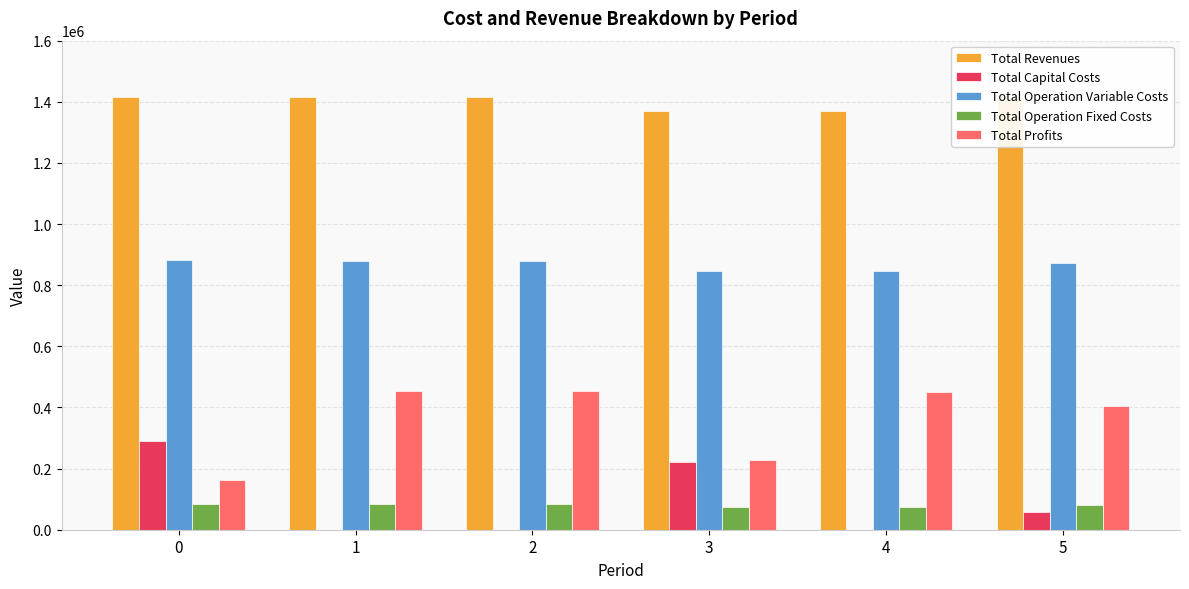

What is the spread (max minus min) of values at 1?

1416799.2